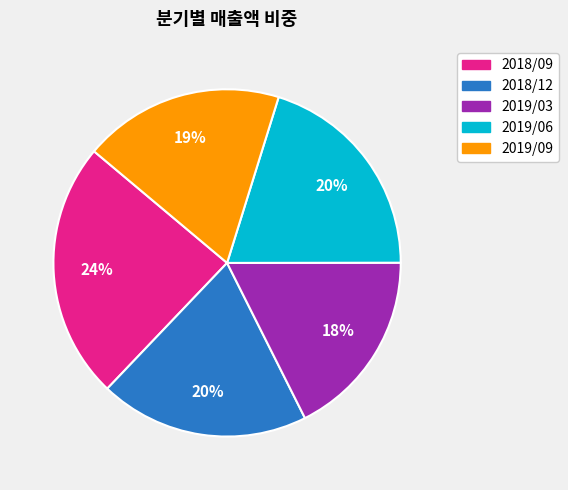

Is there any slice that represents more than half of the pie?

No